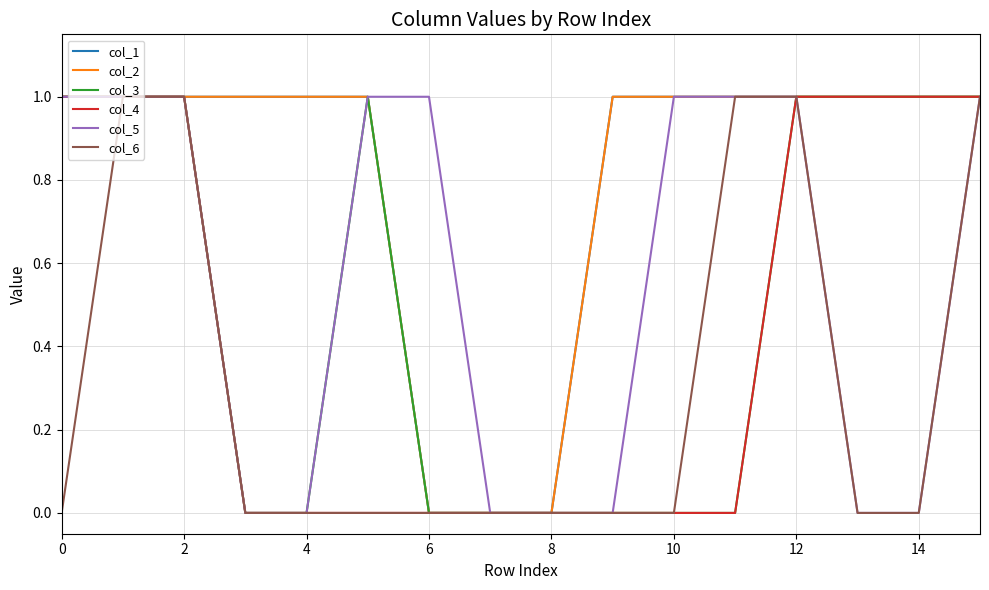

Does the chart have visible grid lines?

Yes